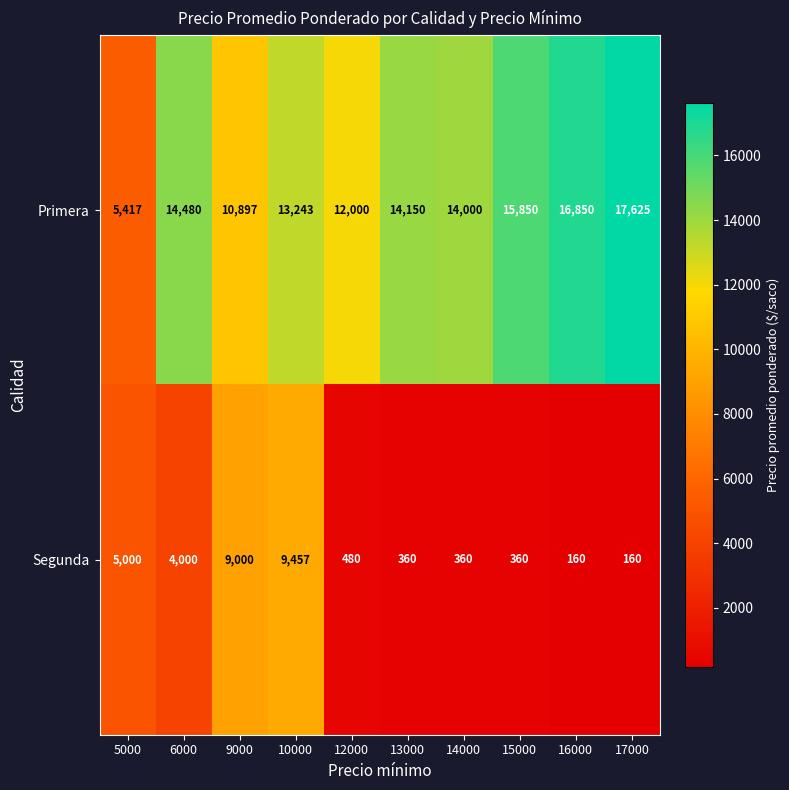

Reading left to right, what are all the values shown in this chart?

Primera: 5000=5417	6000=14480	9000=10897	10000=13243	12000=12000	13000=14150	14000=14000	15000=15850	16000=16850	17000=17625
Segunda: 5000=5000	6000=4000	9000=9000	10000=9457	12000=480	13000=360	14000=360	15000=360	16000=160	17000=160